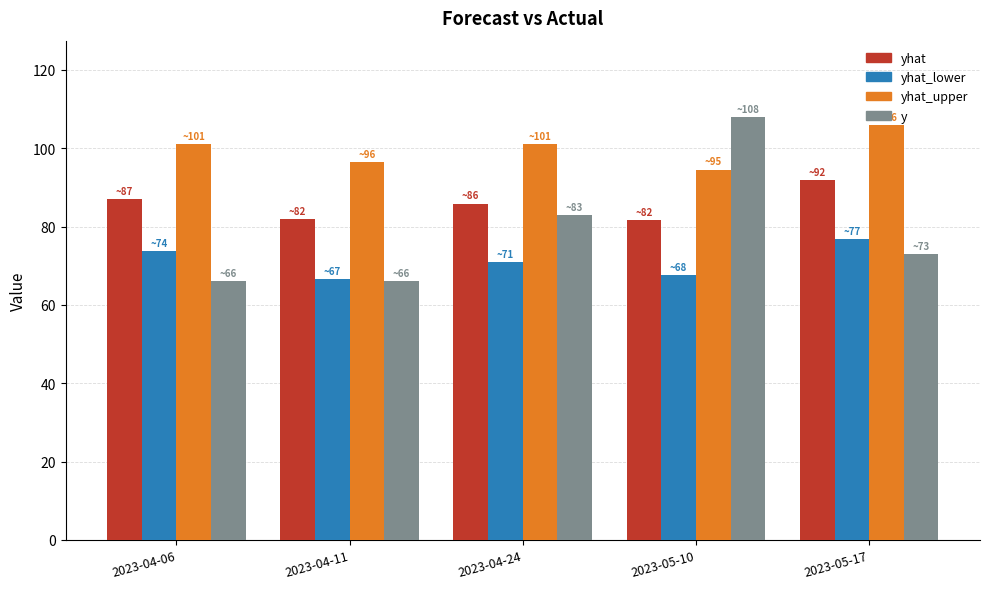

Which category has the highest value in the yhat_lower series?

2023-05-17